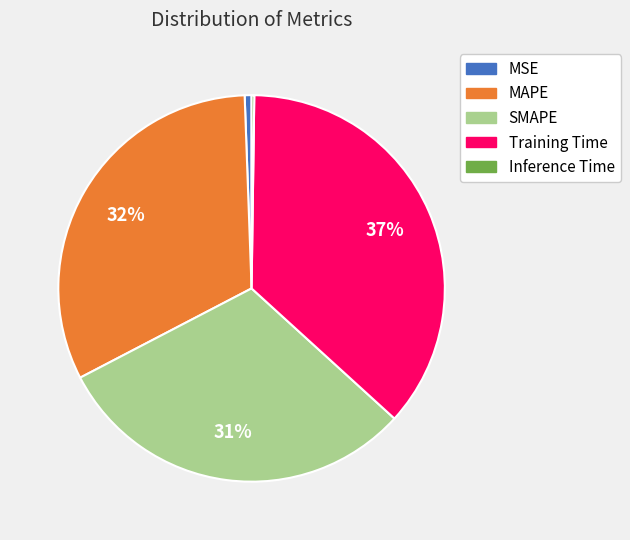

Does MSE account for over 50% of the chart?

No